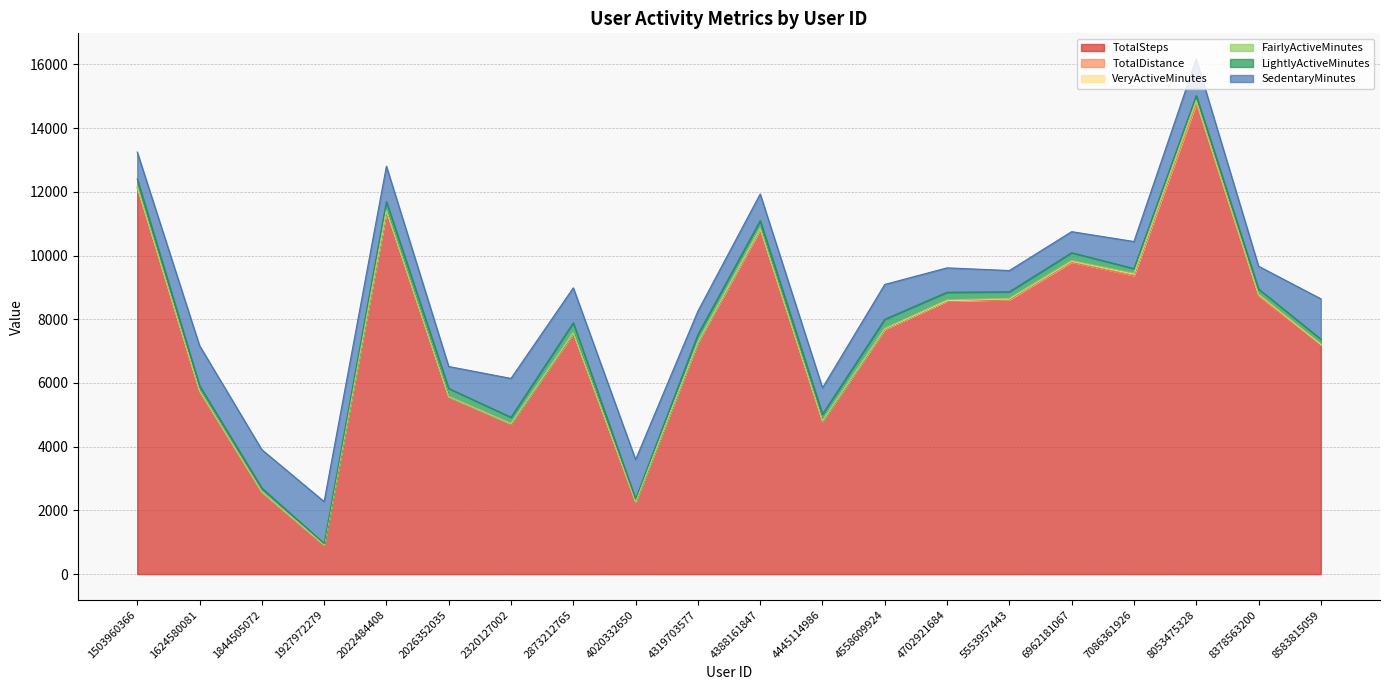

What is the spread (max minus min) of values at 7086361926?

9365.4